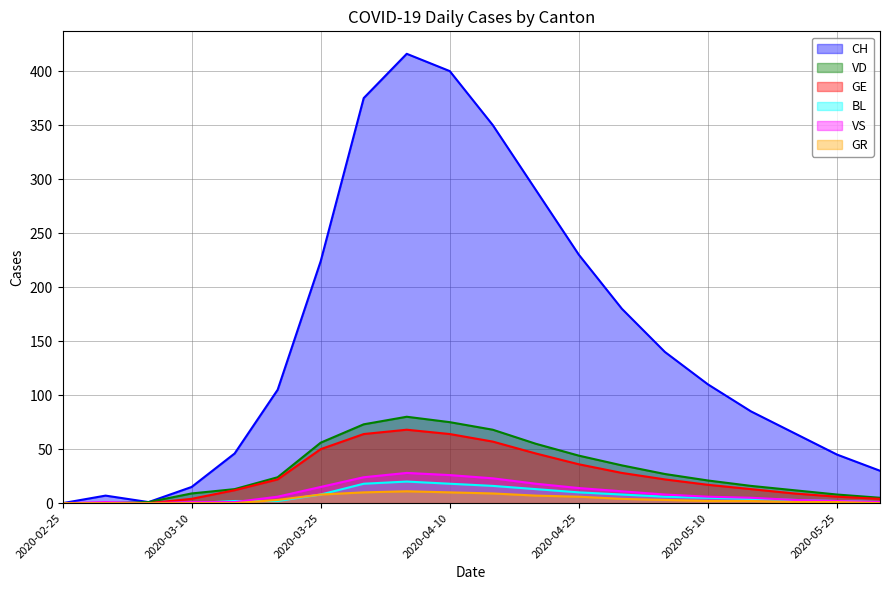

True or false: CH has a value of 158 at 2020-02-25.

False